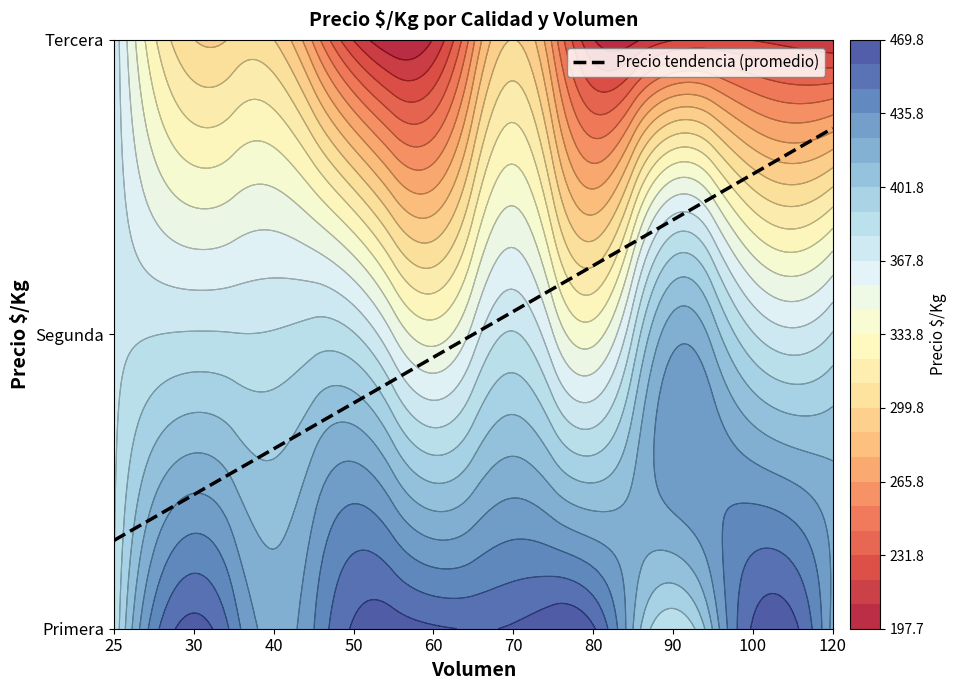

Which label corresponds to the largest value in the chart?

30